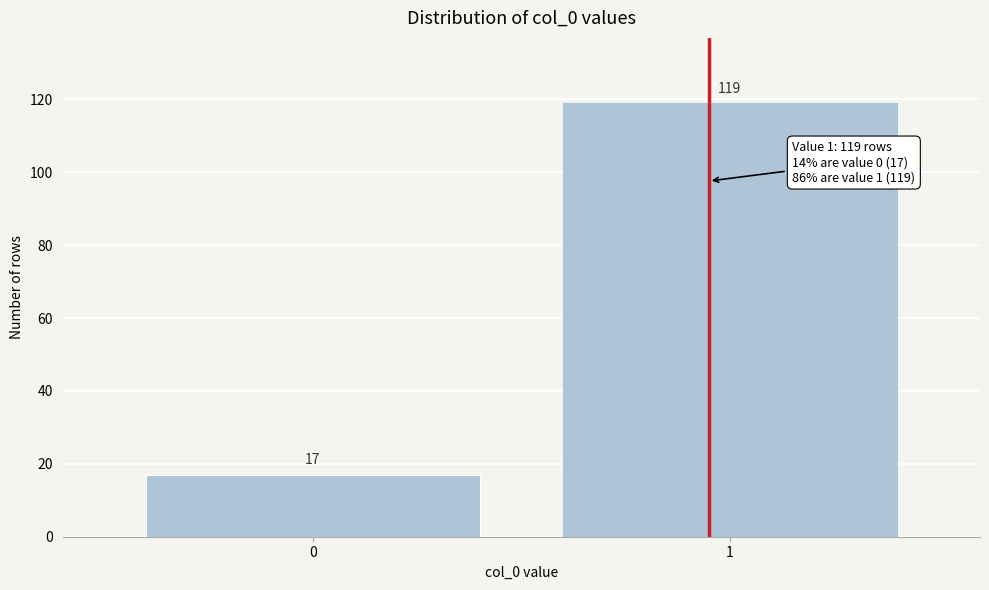

Reading left to right, extract all data points from this chart.

17	119